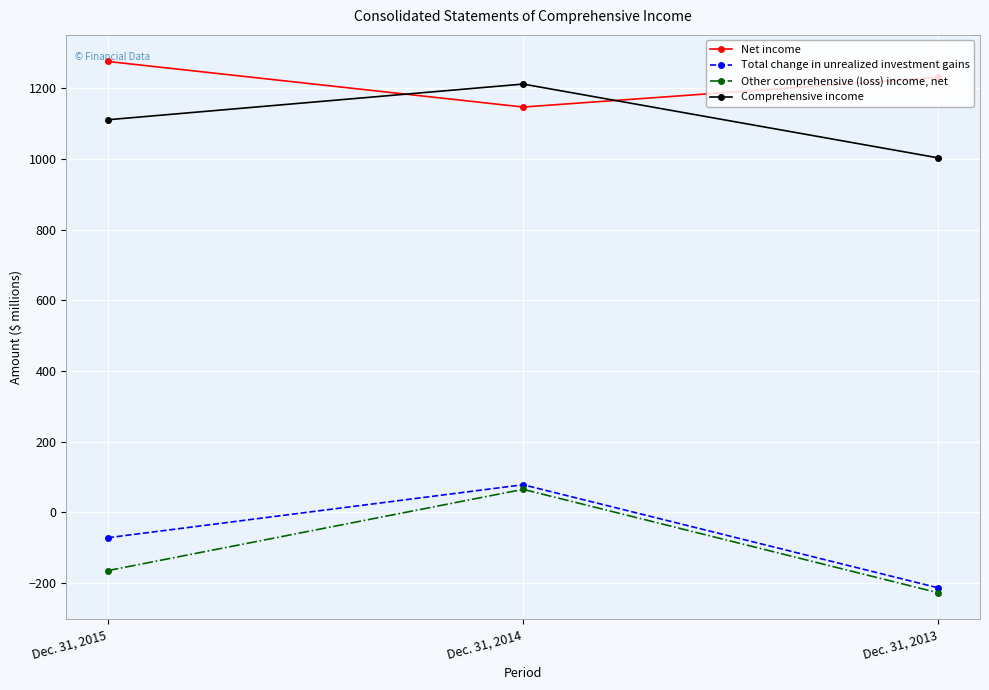

Where does the Other comprehensive (loss) income, net series first go above -165?

Dec. 31, 2014